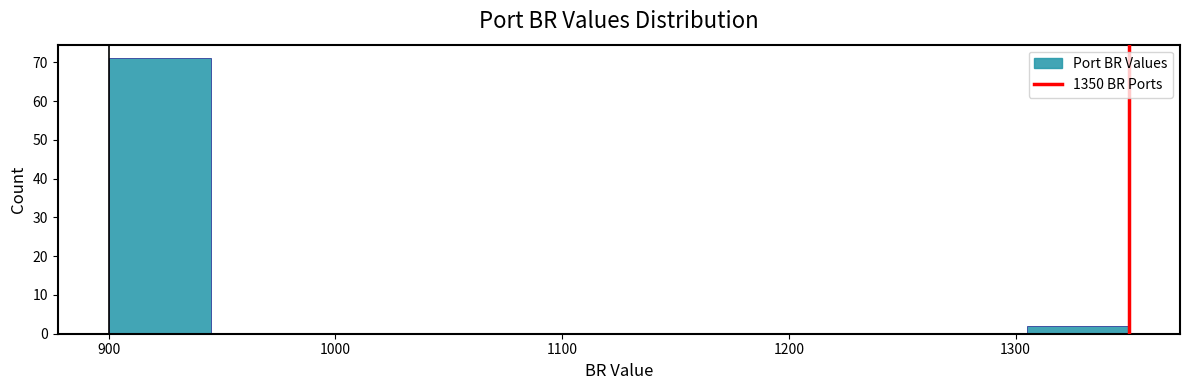

How tall is the bar that spans 1305 to 1350 on the x-axis? Neither the bar edges nor the heights are printed on the chart, so give them approximately, as read against the axes.

2